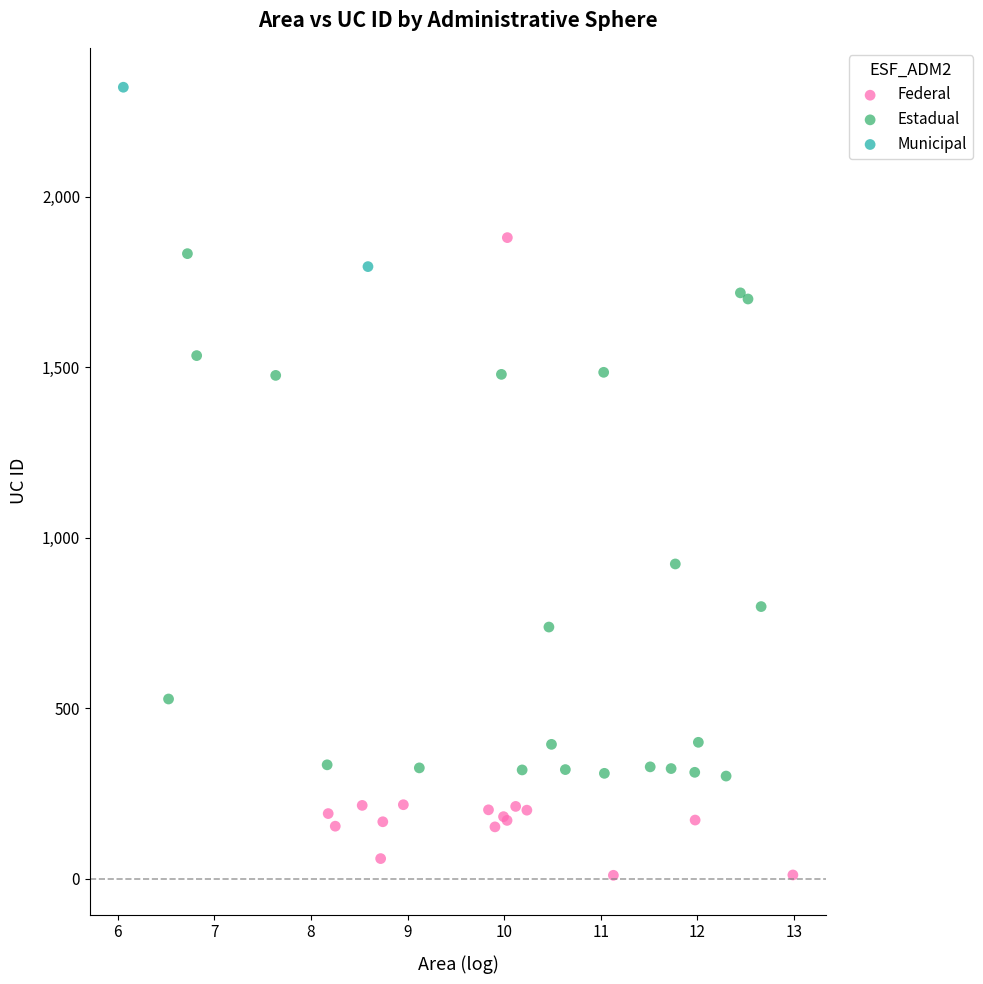

What are all the series names shown in the legend?

Federal, Estadual, Municipal